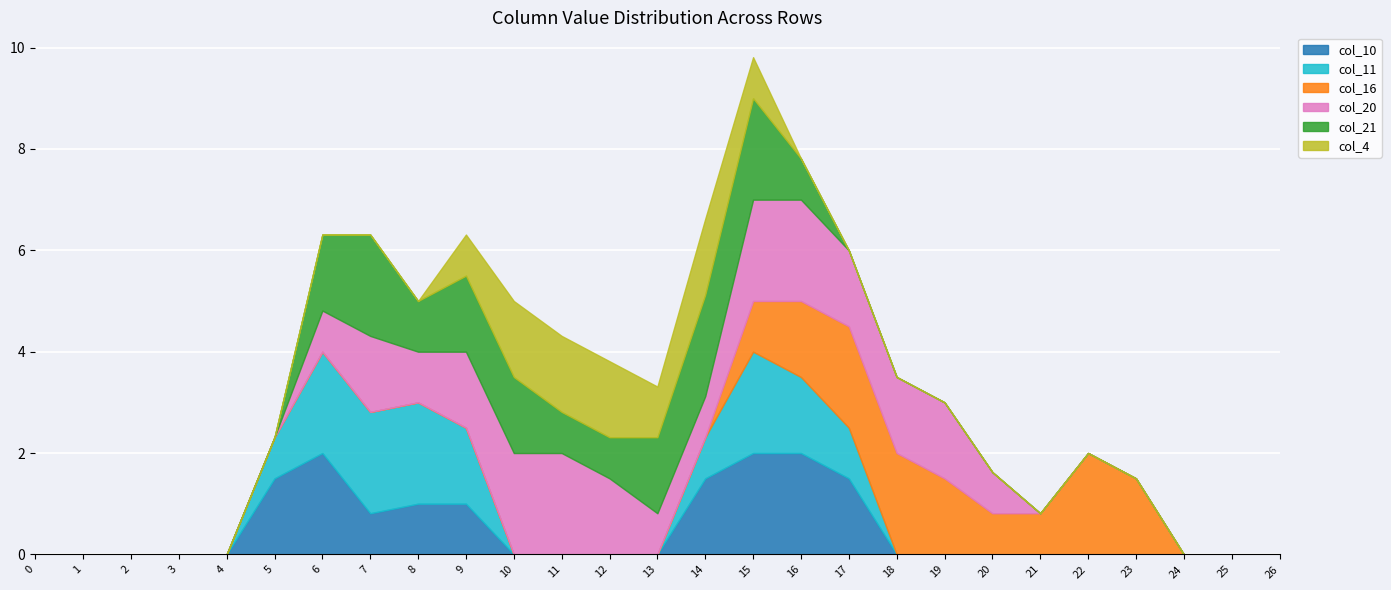

How many intersections are there between col_16 and col_20?

1